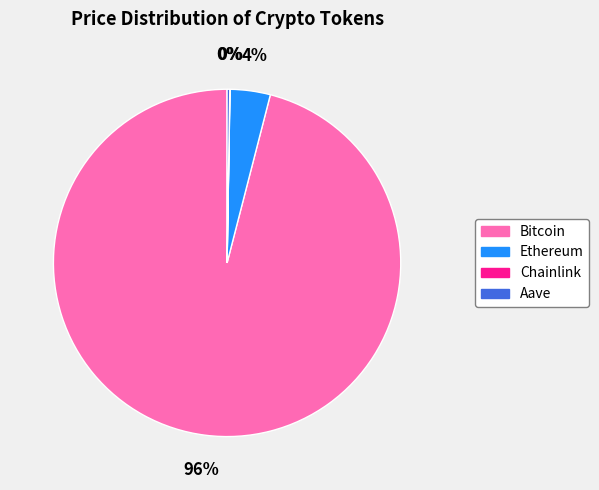

Which slice represents more than half of the pie?

Bitcoin